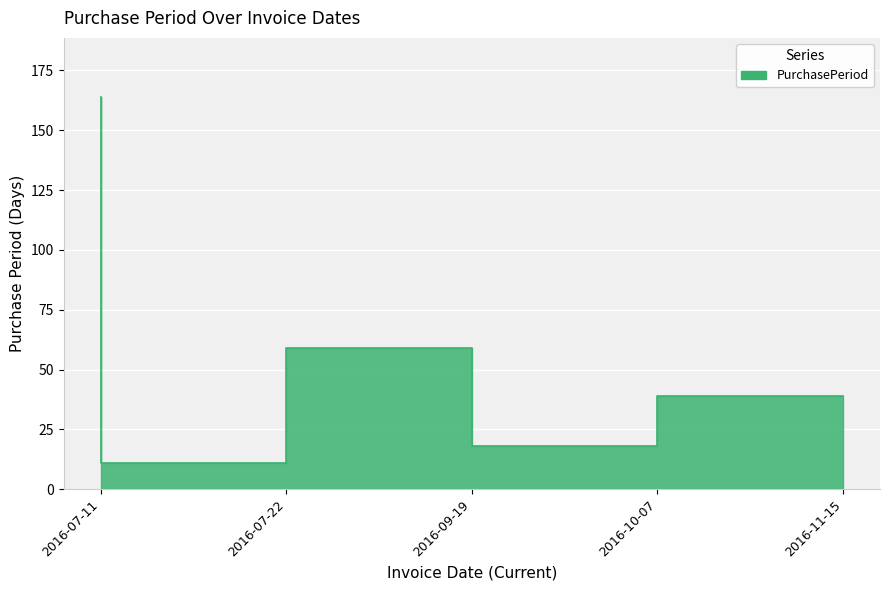

Reading left to right, transcribe all the data shown in this chart.

164	11	59	18	39